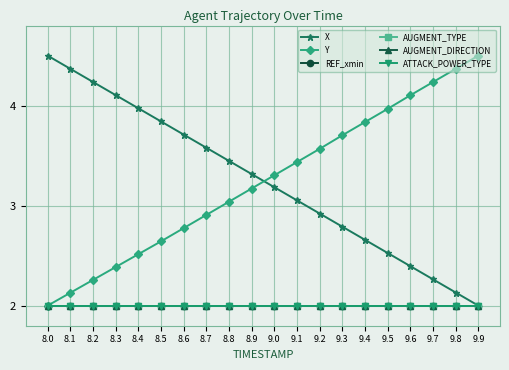

How many data points does each series have?

20